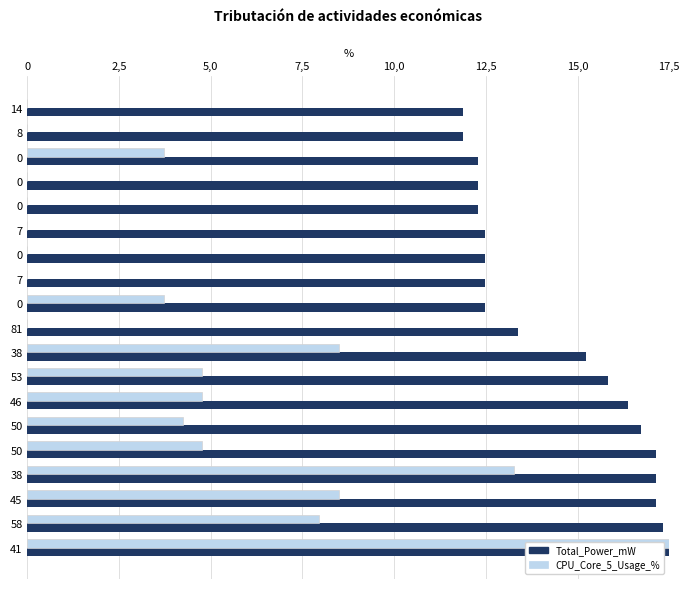

What is the average value of the Total_Power_mW series?

14.4